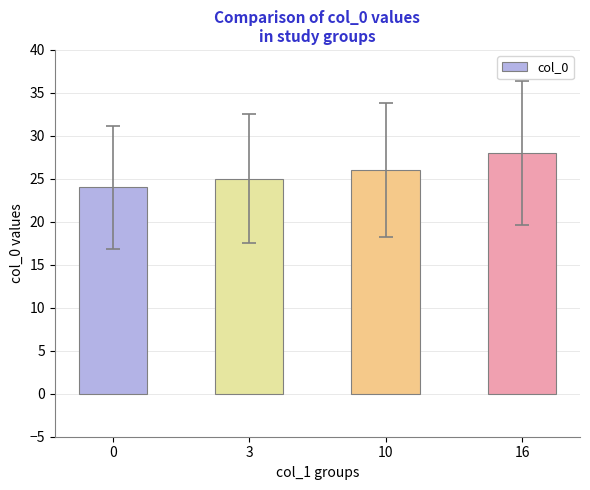

Are the bars horizontal?

No